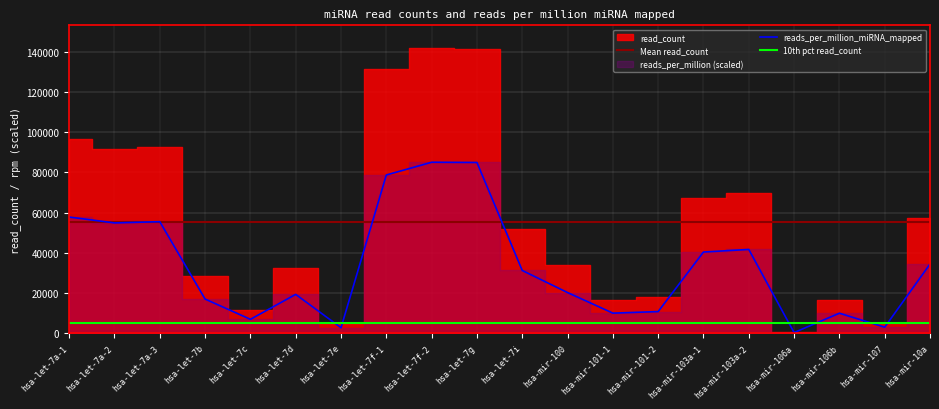

What is the change in value from hsa-let-7a-3 to hsa-mir-101-2?

-44680.8